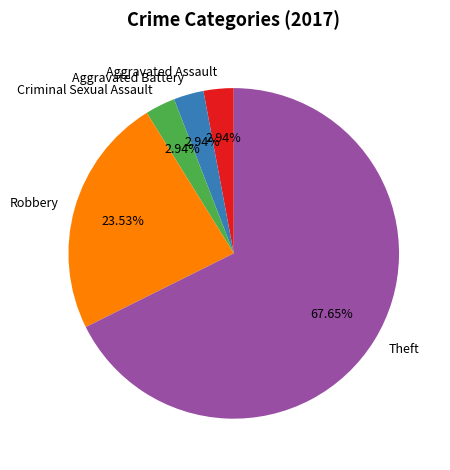

What percentage is the Theft slice, to the nearest percent?

68%